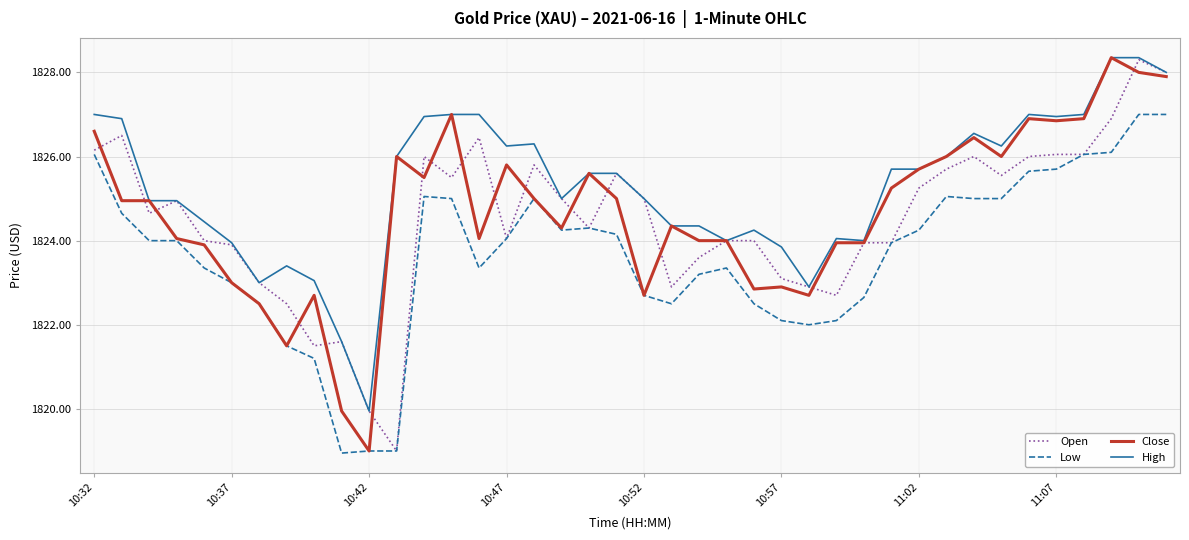

True or false: High and Low cross at least once.

False